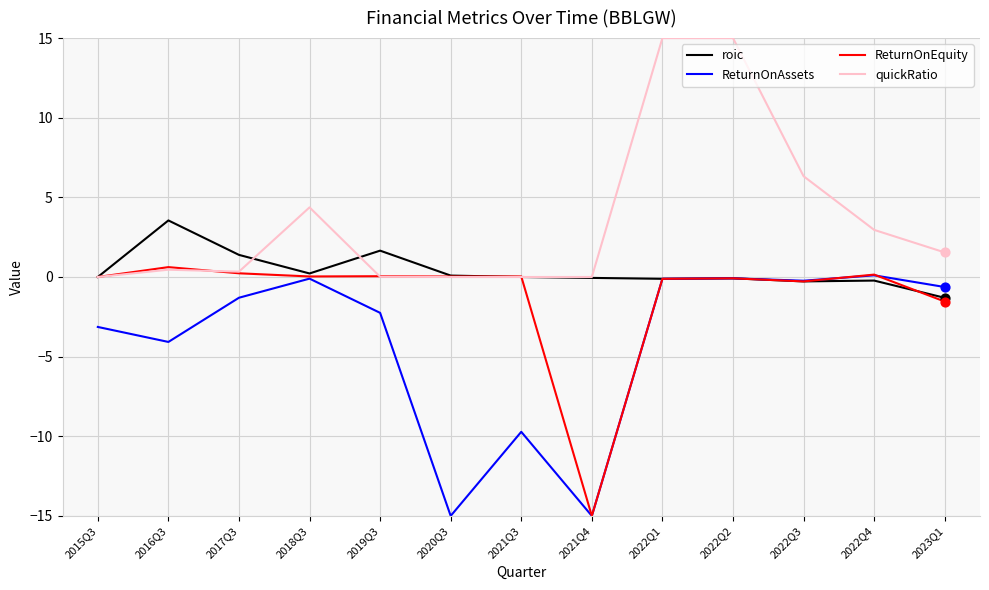

Which series has the largest total across all categories?

quickRatio